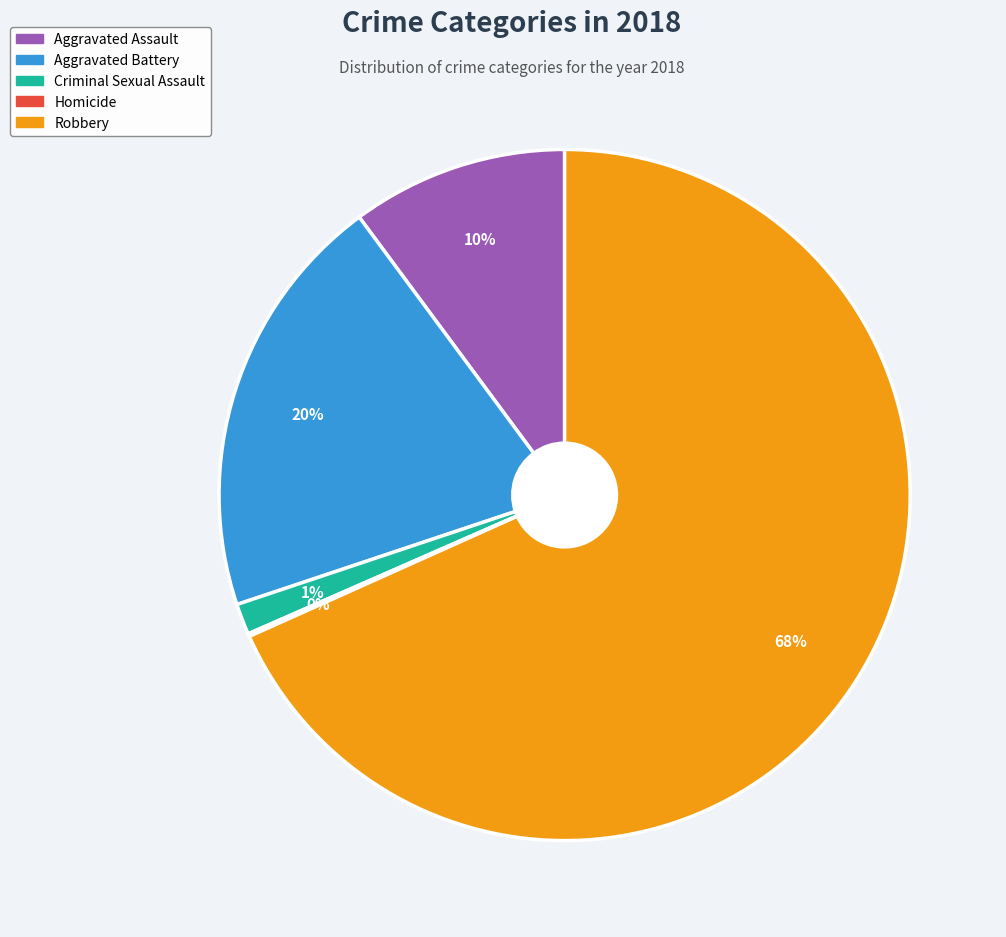

To the nearest percent, what percentage of the pie is Aggravated Assault?

10%